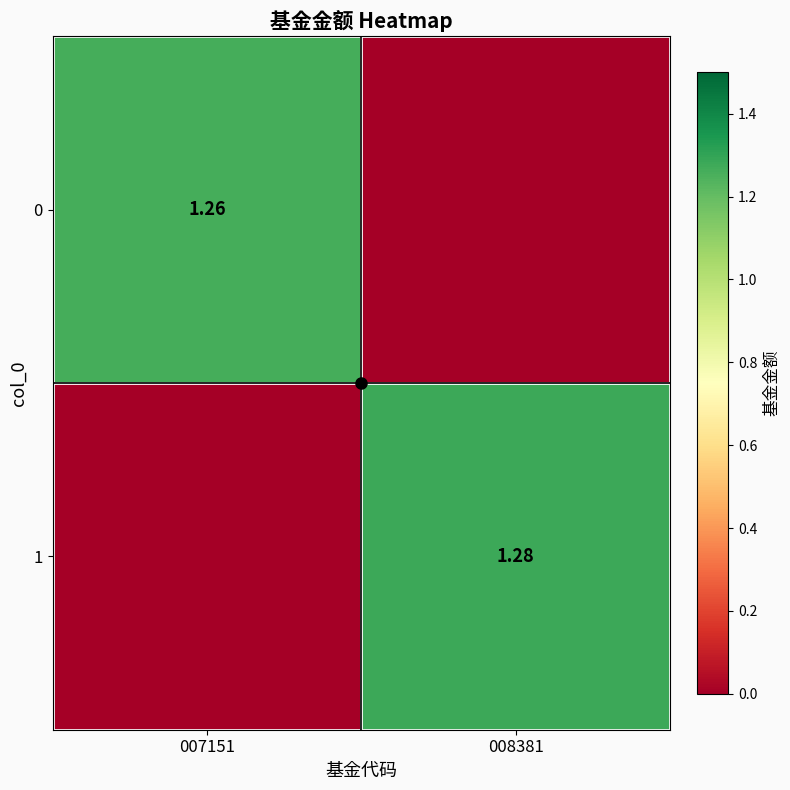

Which series has the widest spread of values?

1